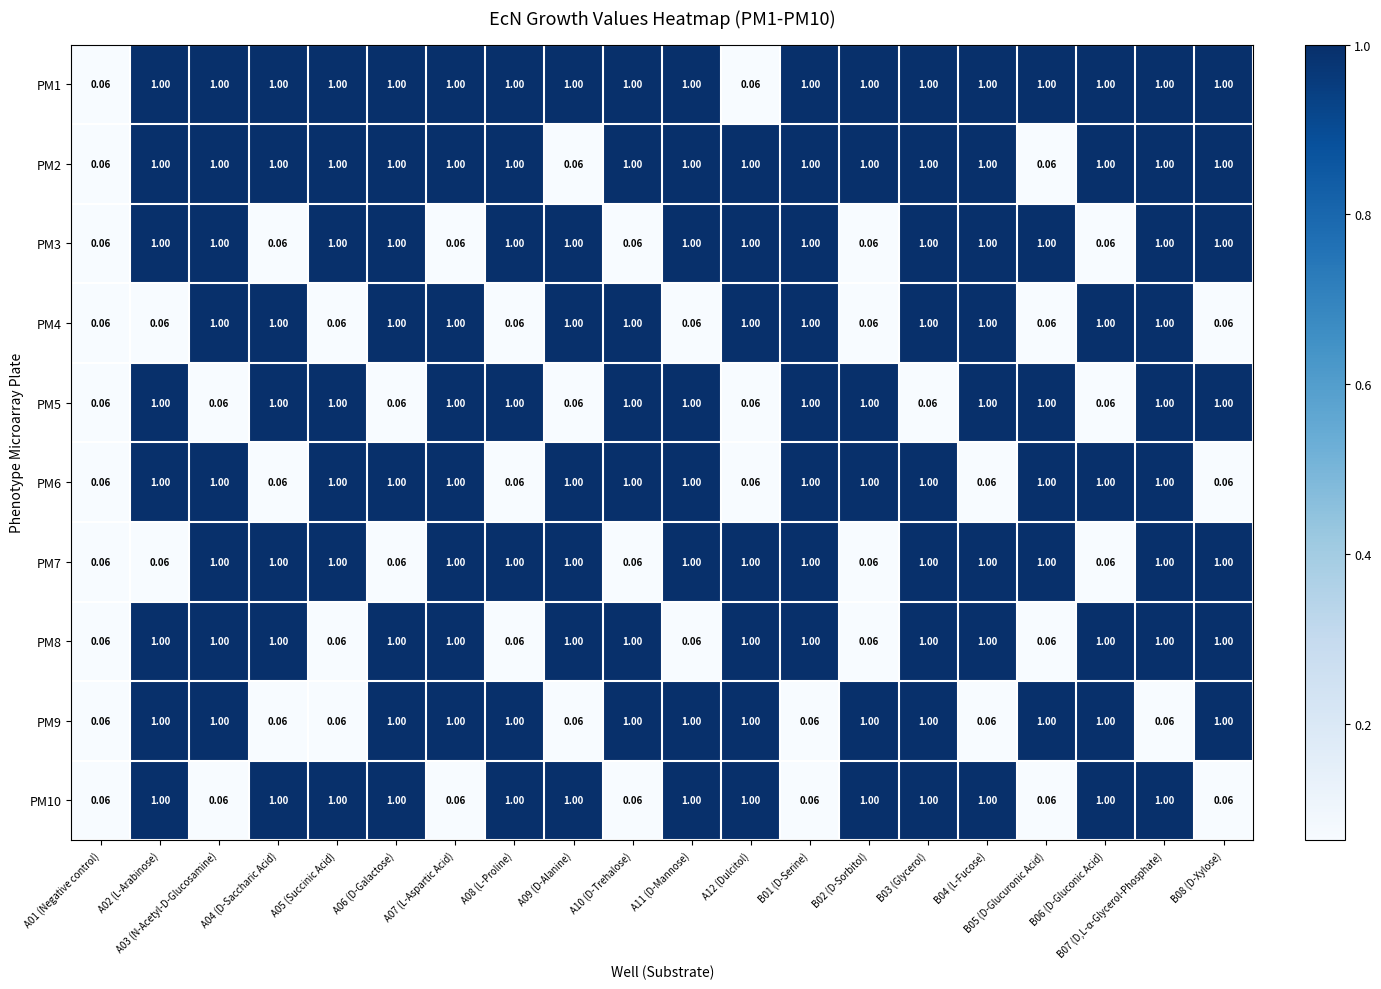

Is the value of PM9 at B05 (D-Glucuronic Acid) greater than the value of PM6 at A04 (D-Saccharic Acid)?

Yes